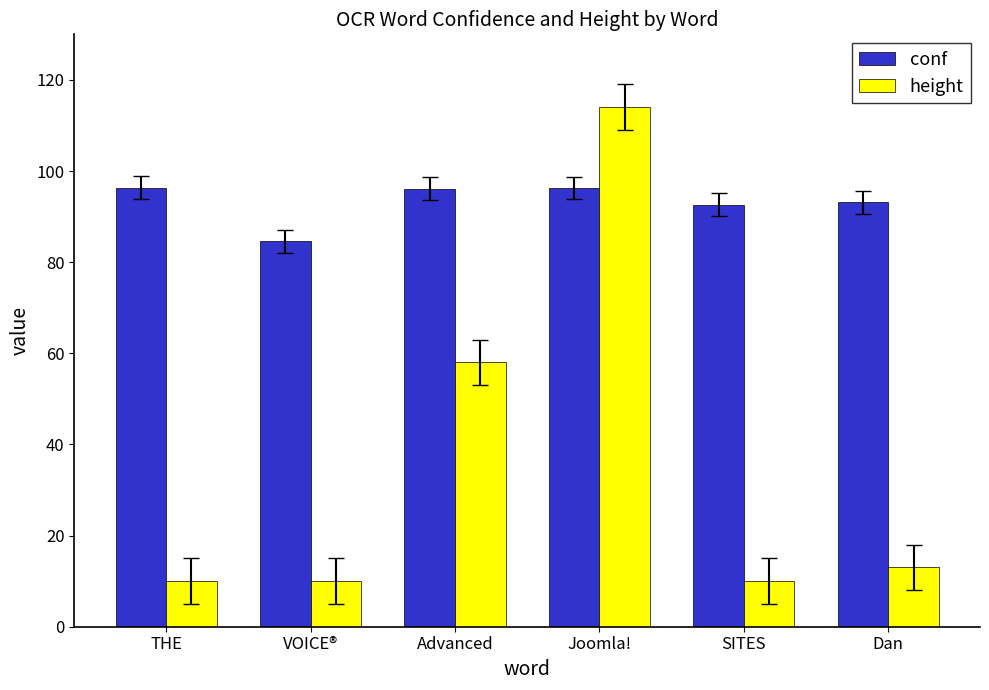

What is the sum of the height values at THE and Dan?

23.0